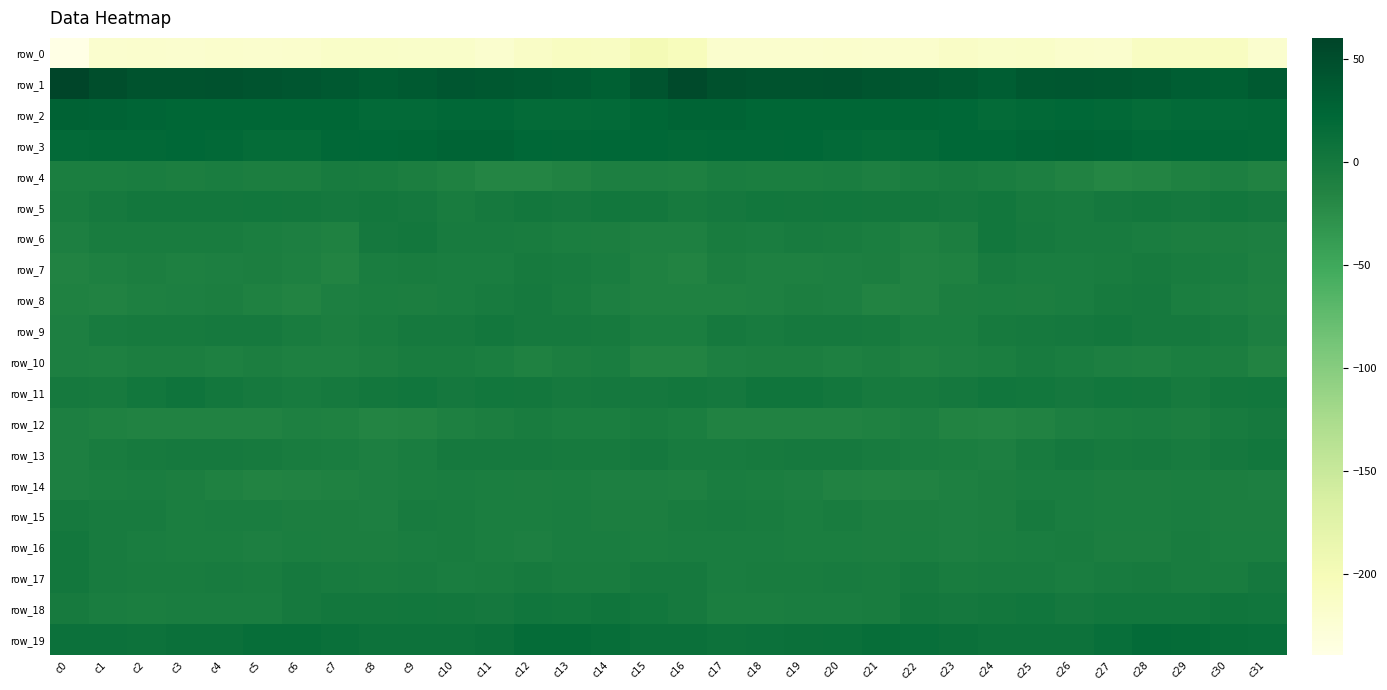

At which label does row_0 reach its minimum?

c0